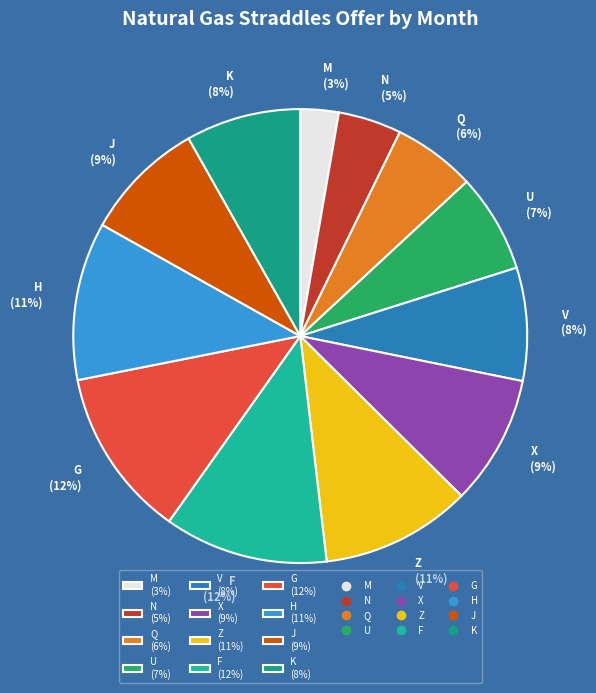

To the nearest percent, what is the average slice percentage?

8%